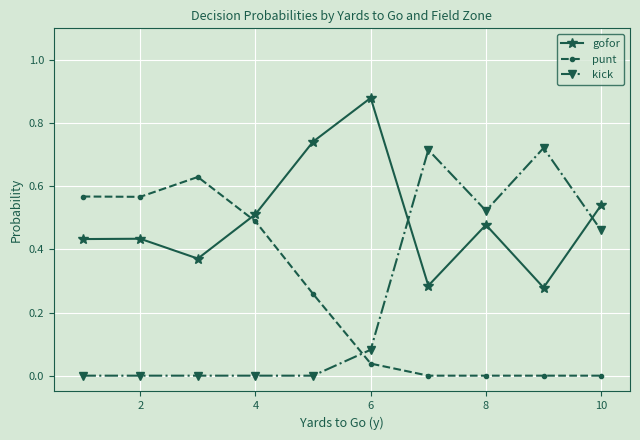

True or false: kick and gofor cross at least once.

True